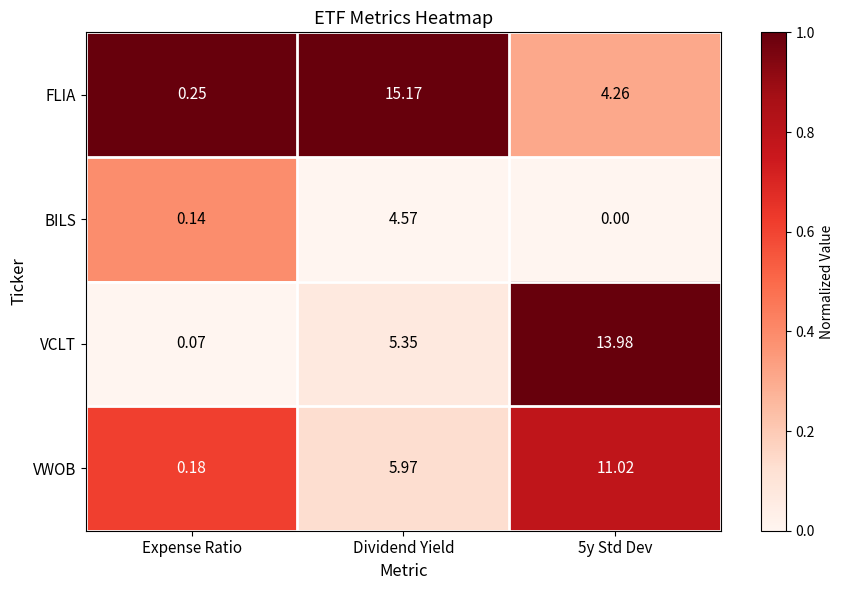

Which series has the largest total across all categories?

FLIA